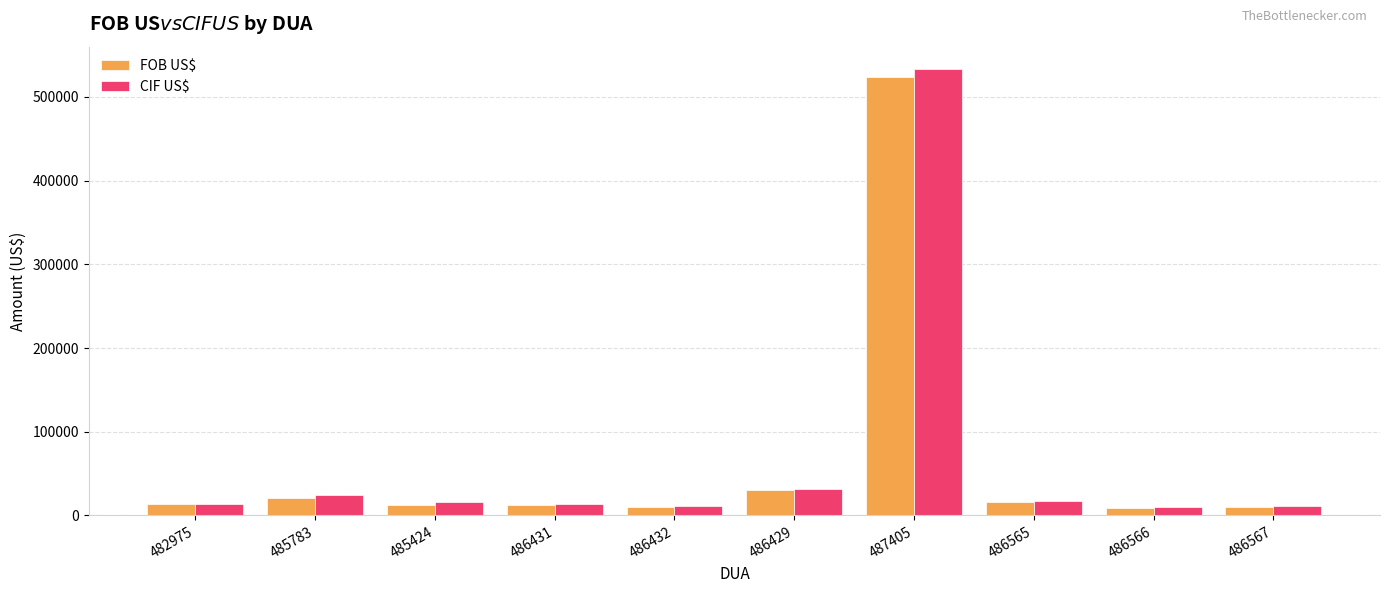

The CIF US$ series shows 14065.1 at 482975. True or false?

True